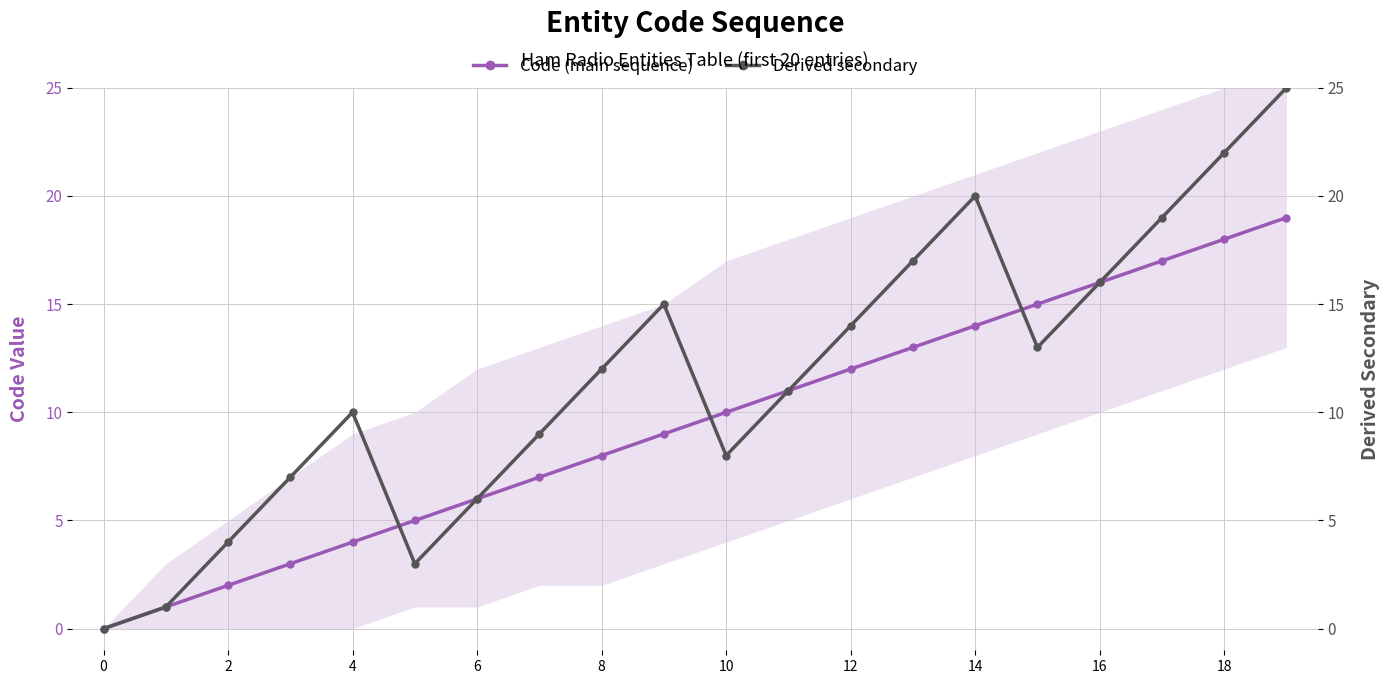

What is the difference between the maximum and minimum values in the Code (main sequence) series?

19